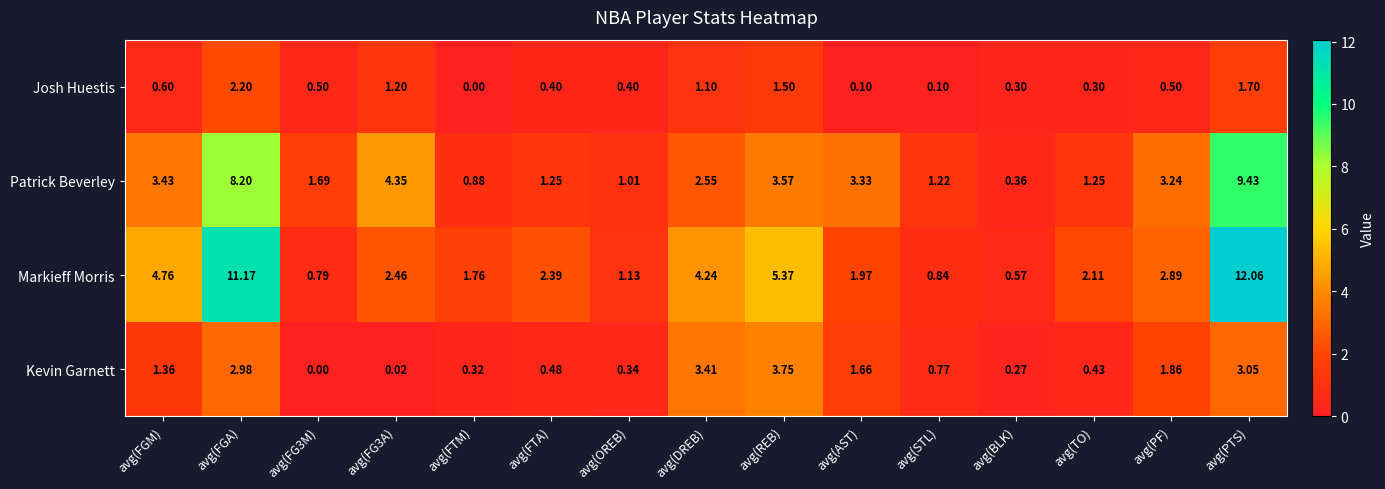

Which series has the largest total across all categories?

Markieff Morris